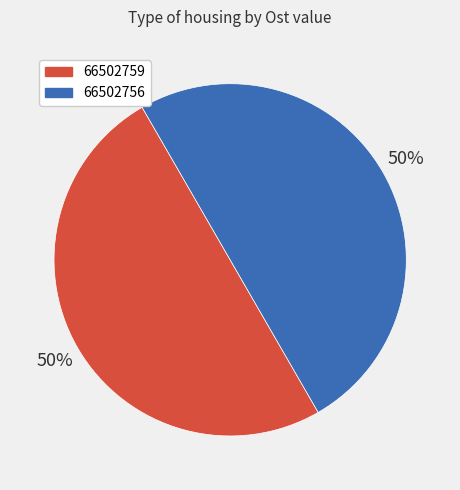

Count the number of slices in the pie.

2